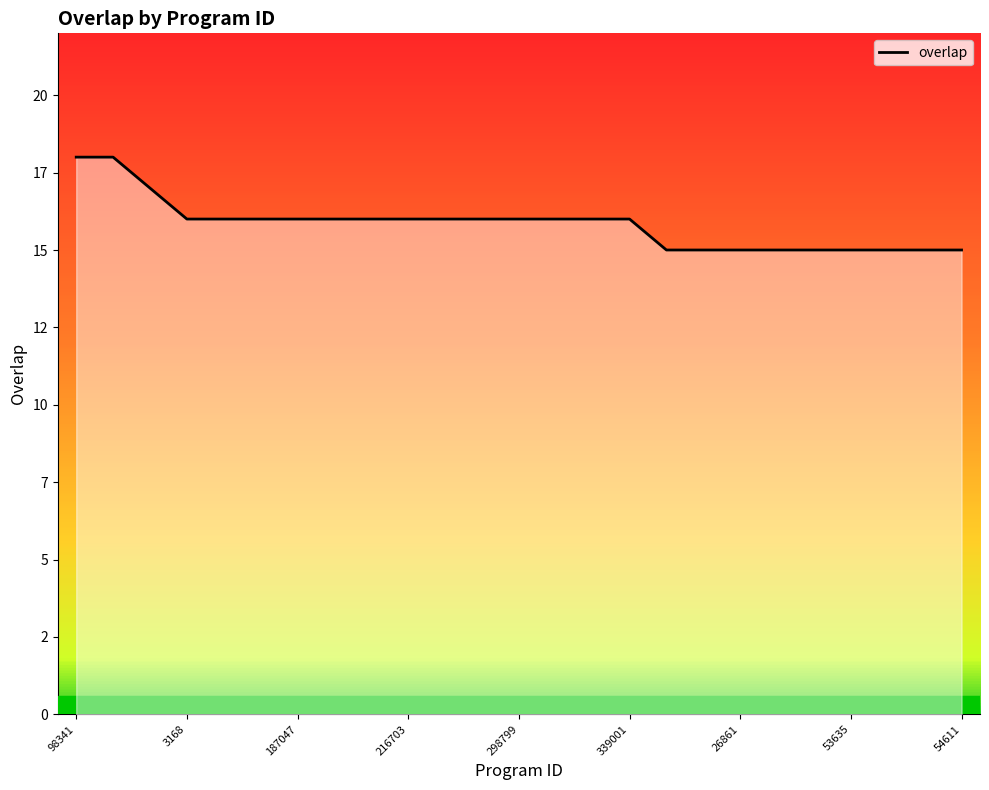

Is this an area chart (filled region under the line)?

Yes